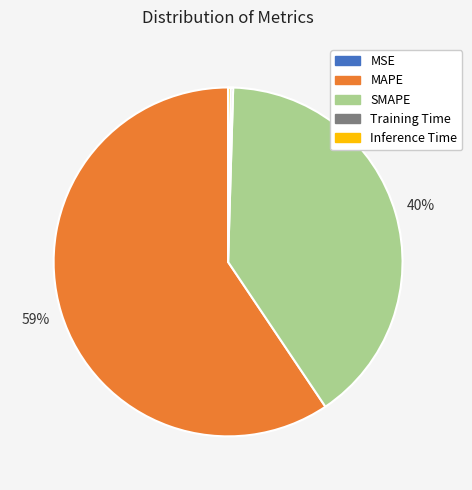

Does MAPE account for over 50% of the chart?

Yes